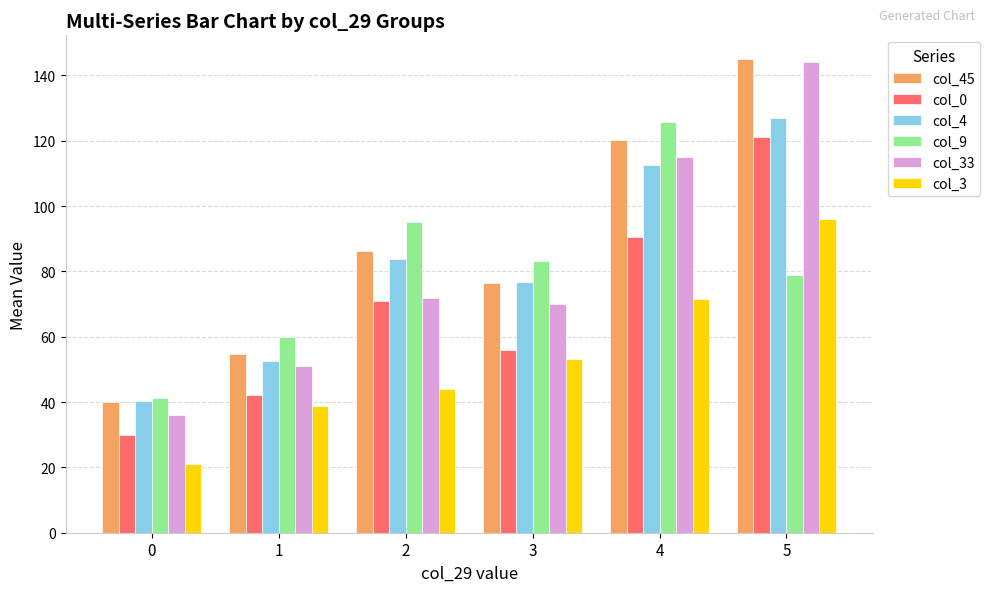

What is the approximate value of col_4 at 3?

76.7